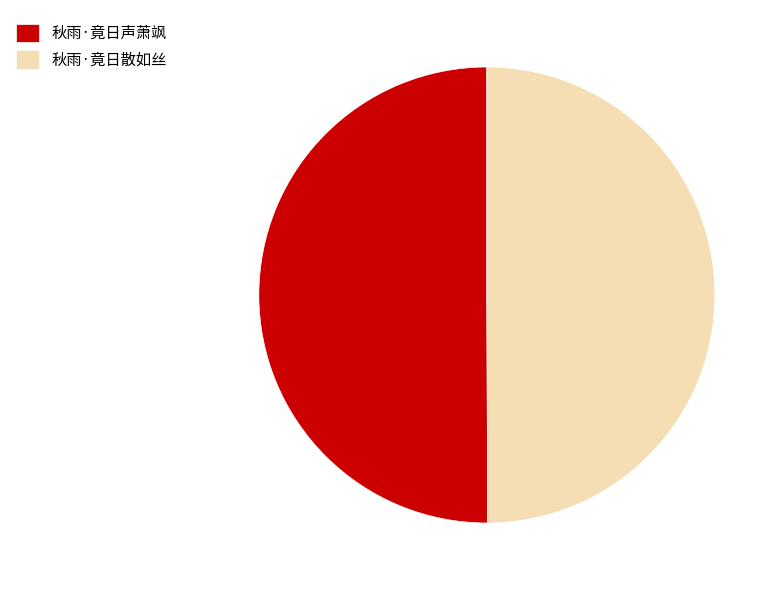

The 秋雨·竟日散如丝 slice represents 50% of the pie. True or false?

True